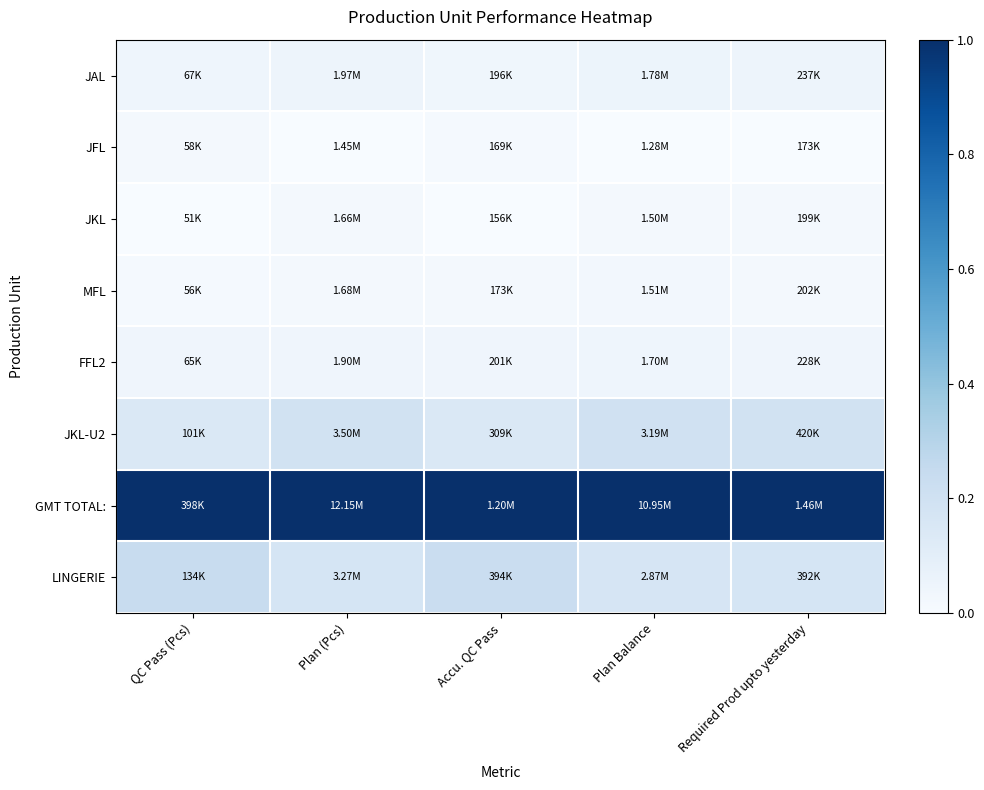

Reading right to left, transcribe all the data shown in this chart.

JAL: Required Prod upto yesterday=0.0	Plan Balance=0.1	Accu. QC Pass=0.0	Plan (Pcs)=0.0	QC Pass (Pcs)=0.0
JFL: Required Prod upto yesterday=0.0	Plan Balance=0.0	Accu. QC Pass=0.0	Plan (Pcs)=0.0	QC Pass (Pcs)=0.0
JKL: Required Prod upto yesterday=0.0	Plan Balance=0.0	Accu. QC Pass=0.0	Plan (Pcs)=0.0	QC Pass (Pcs)=0.0
MFL: Required Prod upto yesterday=0.0	Plan Balance=0.0	Accu. QC Pass=0.0	Plan (Pcs)=0.0	QC Pass (Pcs)=0.0
FFL2: Required Prod upto yesterday=0.0	Plan Balance=0.0	Accu. QC Pass=0.0	Plan (Pcs)=0.0	QC Pass (Pcs)=0.0
JKL-U2: Required Prod upto yesterday=0.2	Plan Balance=0.2	Accu. QC Pass=0.1	Plan (Pcs)=0.2	QC Pass (Pcs)=0.1
GMT TOTAL:: Required Prod upto yesterday=1.0	Plan Balance=1.0	Accu. QC Pass=1.0	Plan (Pcs)=1.0	QC Pass (Pcs)=1.0
LINGERIE: Required Prod upto yesterday=0.2	Plan Balance=0.2	Accu. QC Pass=0.2	Plan (Pcs)=0.2	QC Pass (Pcs)=0.2